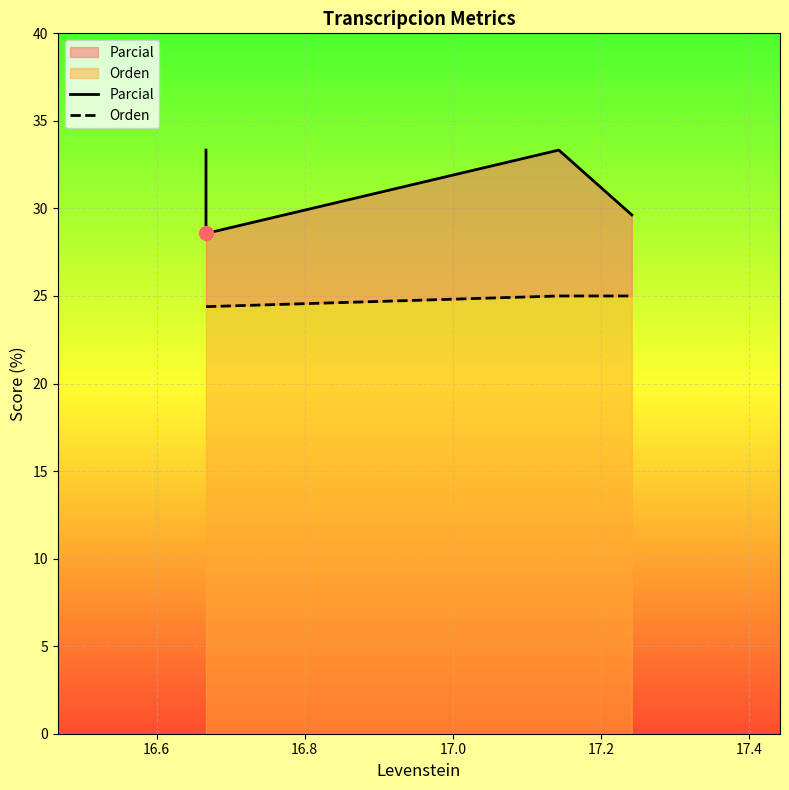

At how many categories does at least one series exceed 30?

2